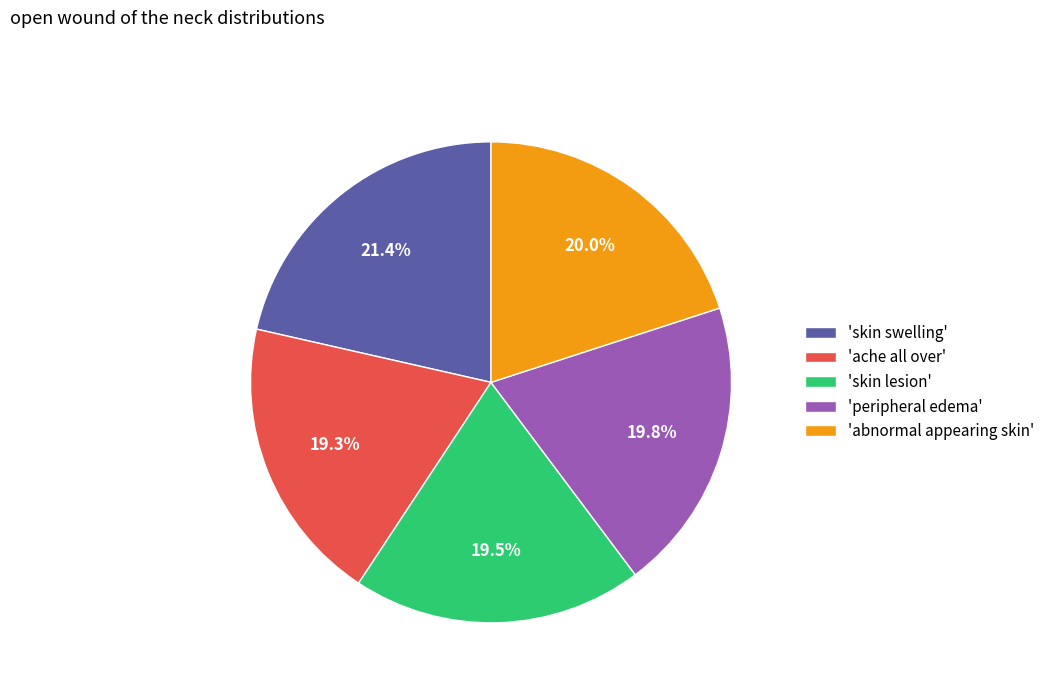

What is the largest slice in the pie chart?

'skin swelling'